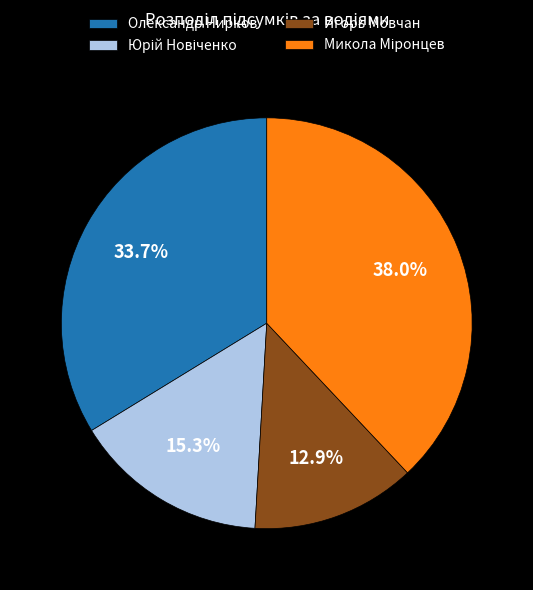

Which slice is the smallest?

Игорь Мовчан